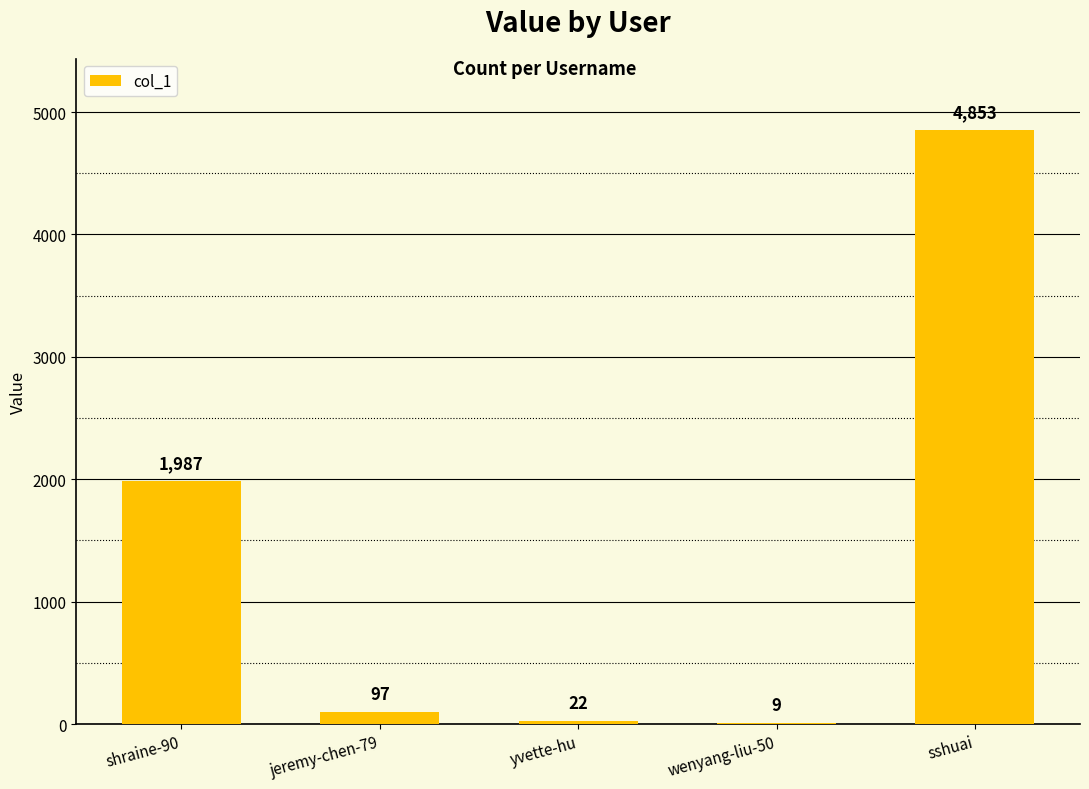

What is the change in value from jeremy-chen-79 to yvette-hu?

-75